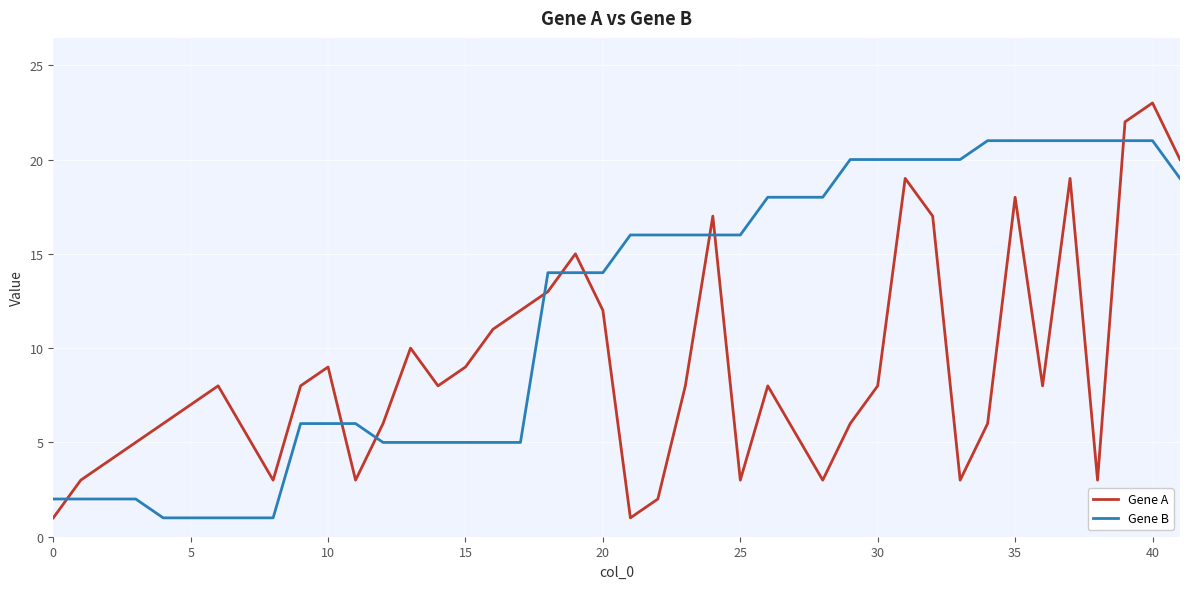

Which series has the largest total across all categories?

Gene B